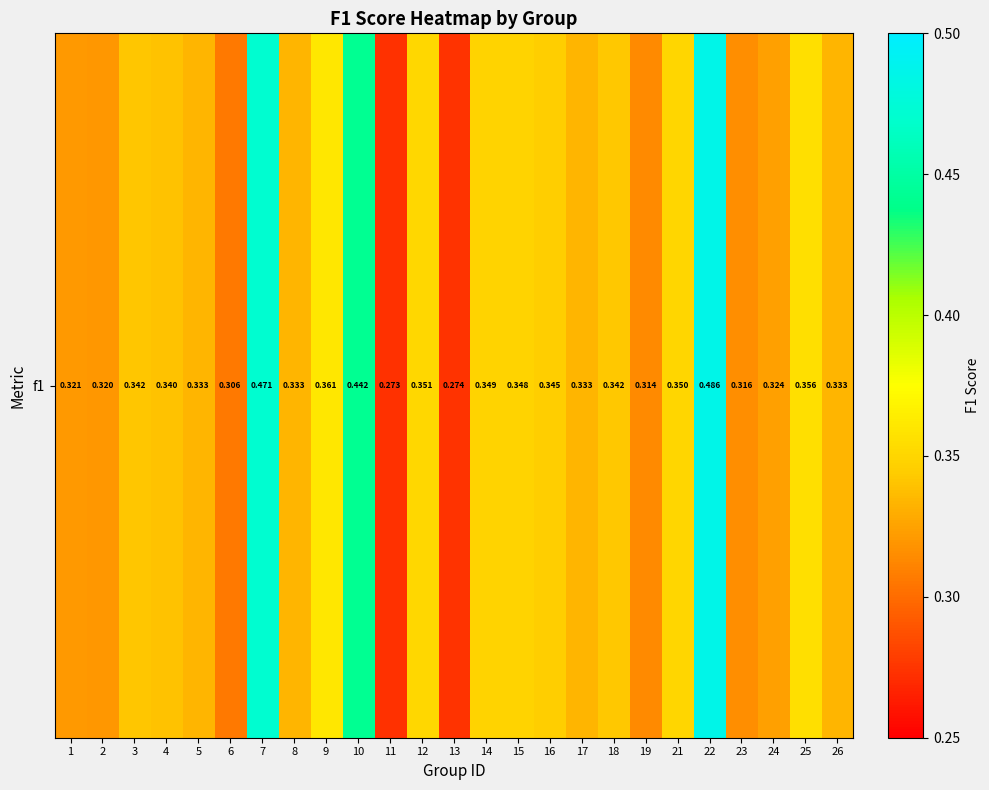

List the labels in order of value, largest first.

22, 7, 10, 9, 25, 12, 21, 14, 15, 16, 18, 3, 4, 5, 8, 17, 26, 24, 1, 2, 23, 19, 6, 13, 11